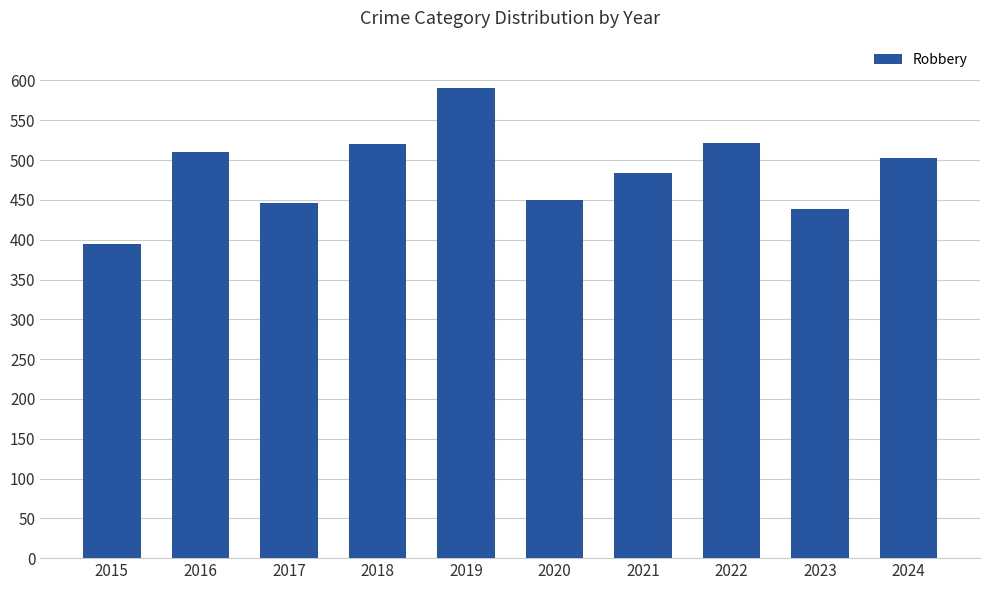

What value does the data have at 2018?

520